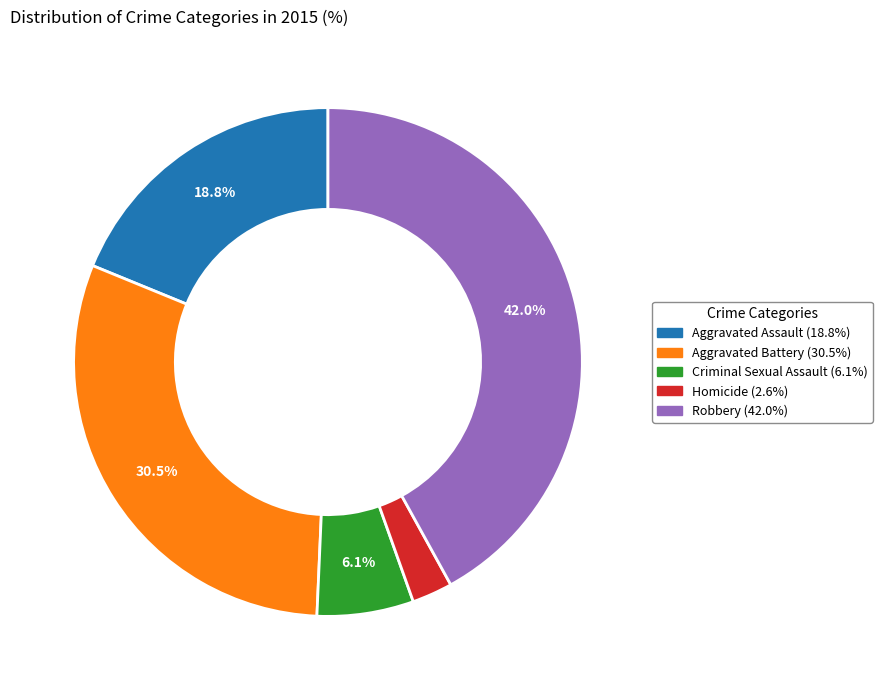

True or false: Aggravated Assault accounts for 19% of the total.

True